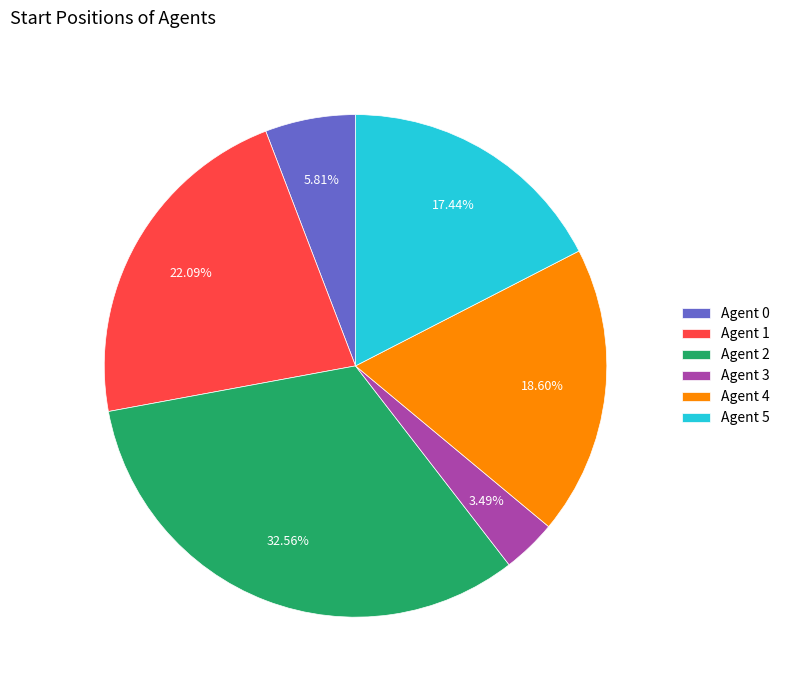

How many slices are in this pie chart?

6